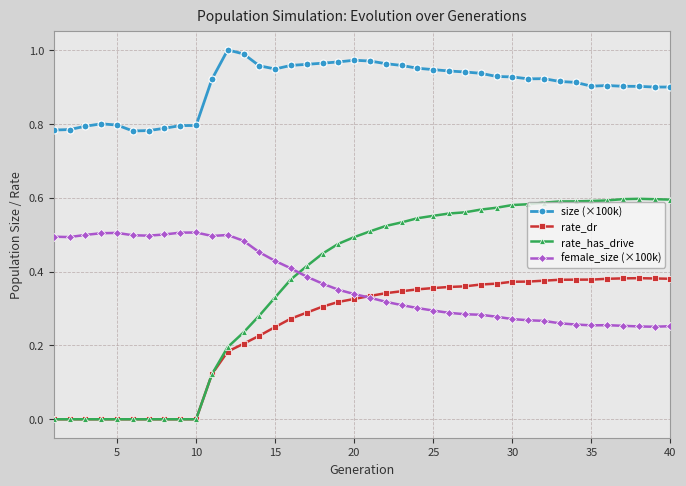

Is this an area chart (filled region under the line)?

No